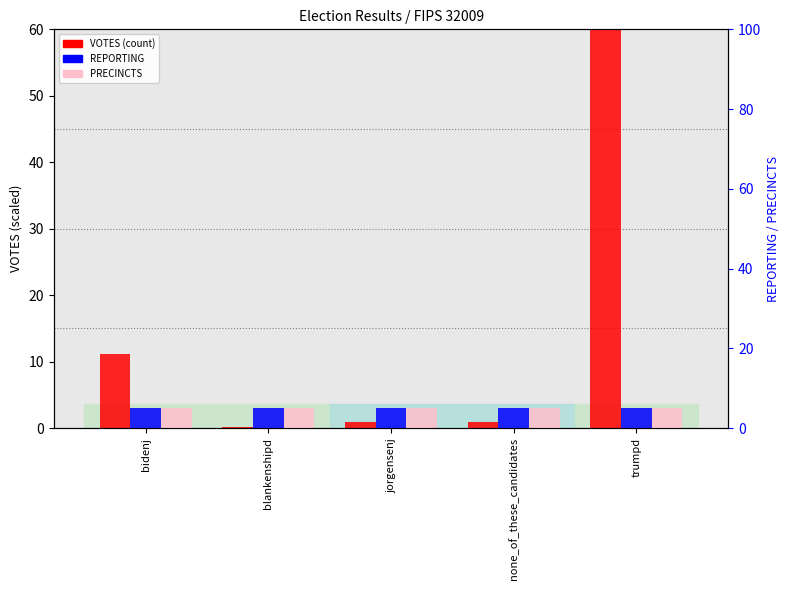

At blankenshipd, list the series in order from smallest to largest.

VOTES (count), REPORTING, PRECINCTS